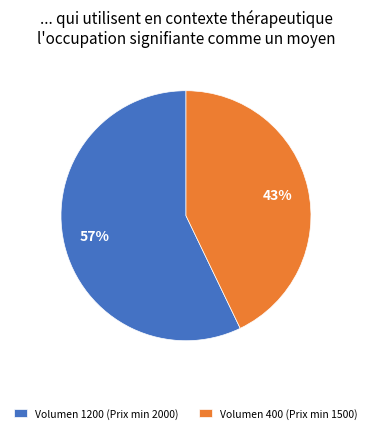

The Volumen 1200 (Prix min 2000) slice represents 43% of the pie. True or false?

False